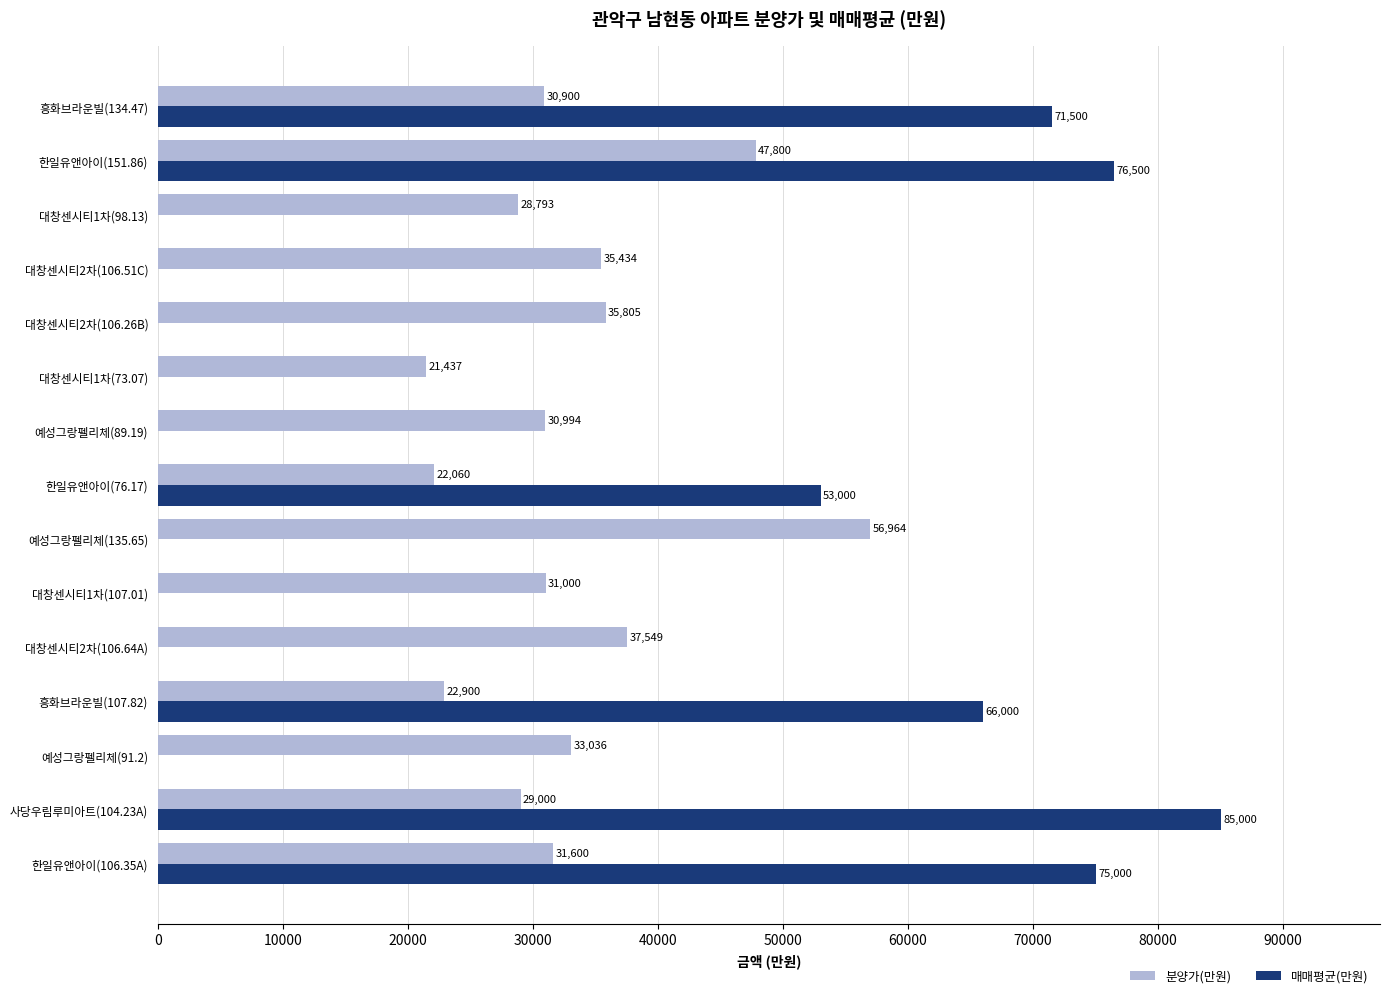

Which series changed the most between 대창센시티2차(106.26B) and 한일유앤아이(151.86)?

매매평균(만원)